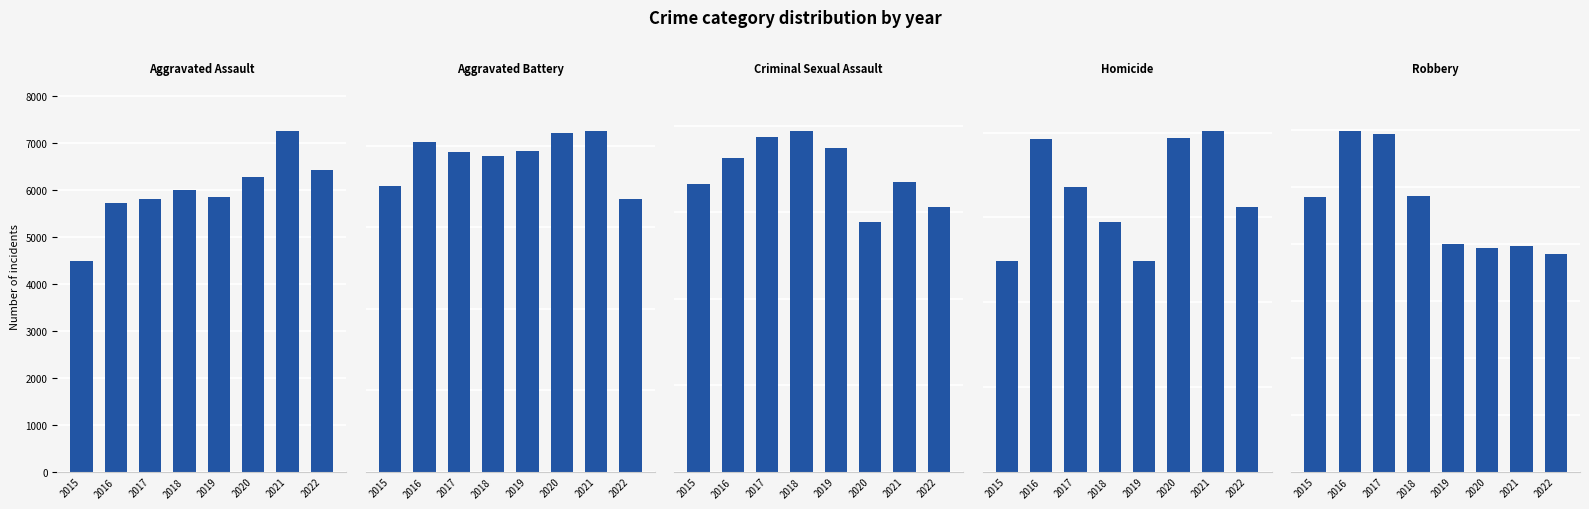

What are all the series names shown in the legend?

Aggravated Assault, Aggravated Battery, Criminal Sexual Assault, Homicide, Robbery